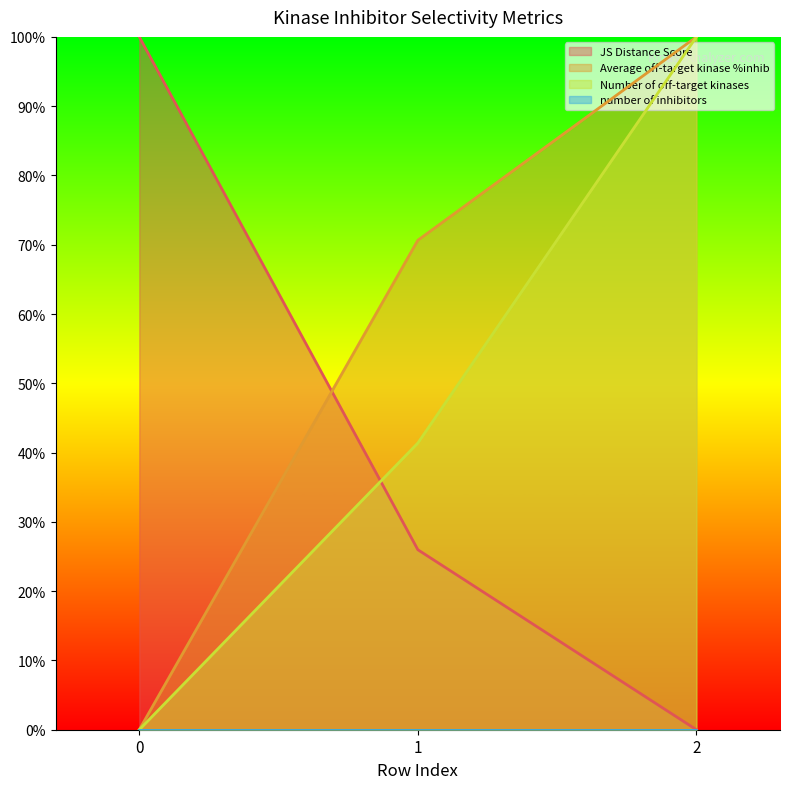

How many positive values does the Average off-target kinase %inhib series have?

2